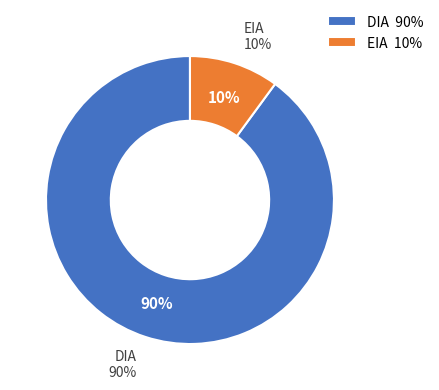

Combined, what portion of the pie is EIA and DIA?

100.0%